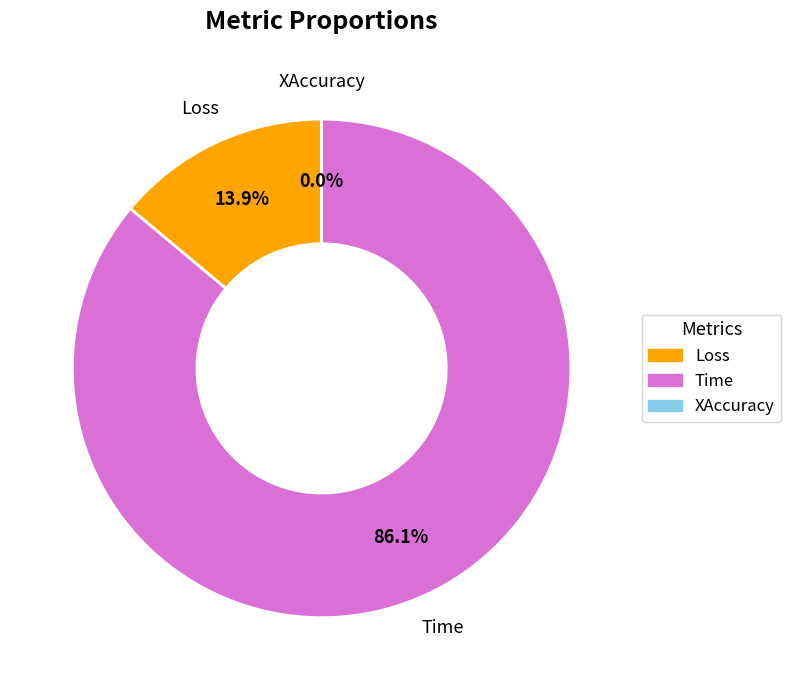

How many segments does this pie chart have?

3